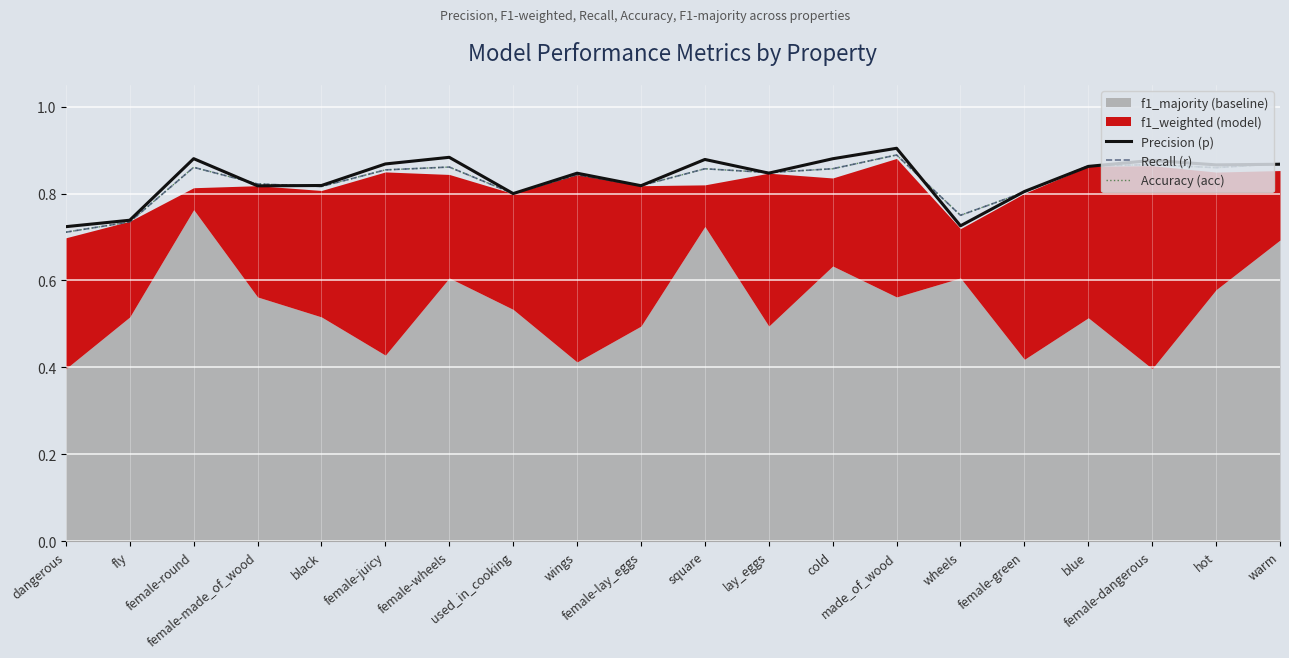

The value of Accuracy (acc) at made_of_wood is 0.9. True or false?

True